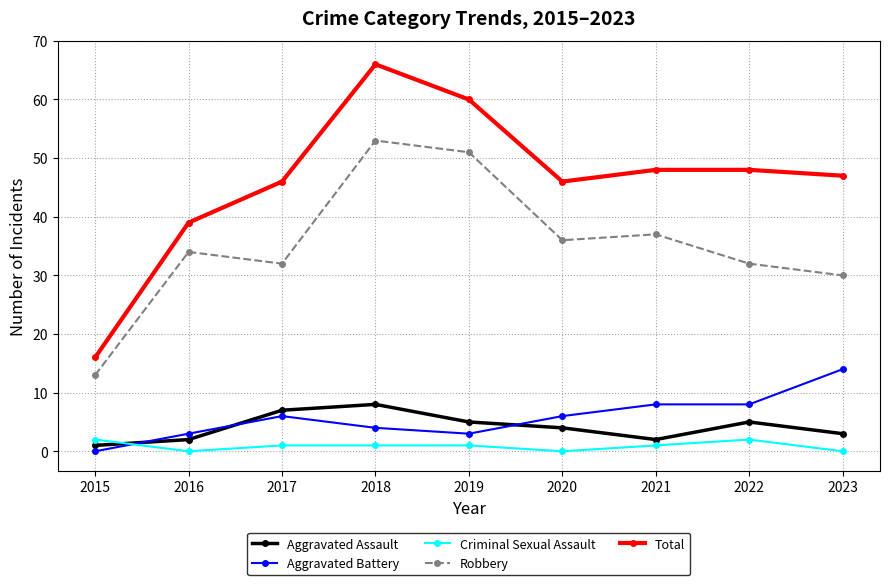

What is the average value of the Aggravated Assault series?

4